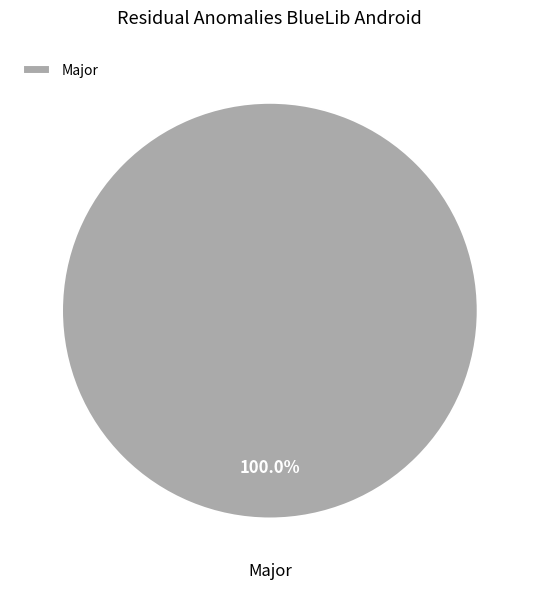

Does any single category account for the majority?

Yes